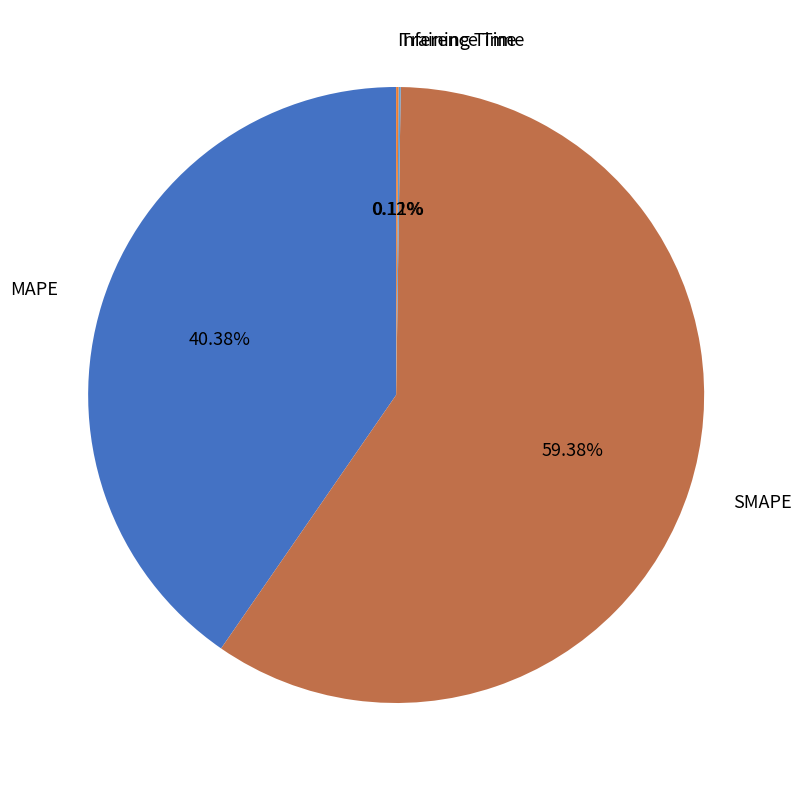

Which category accounts for the majority?

SMAPE